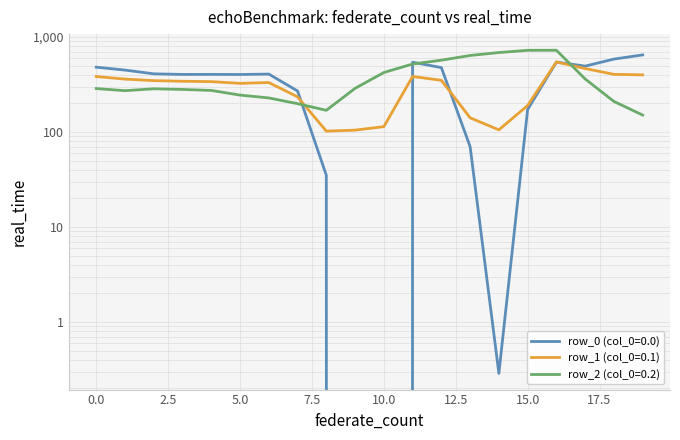

At which category is the sum across all series the highest?

16